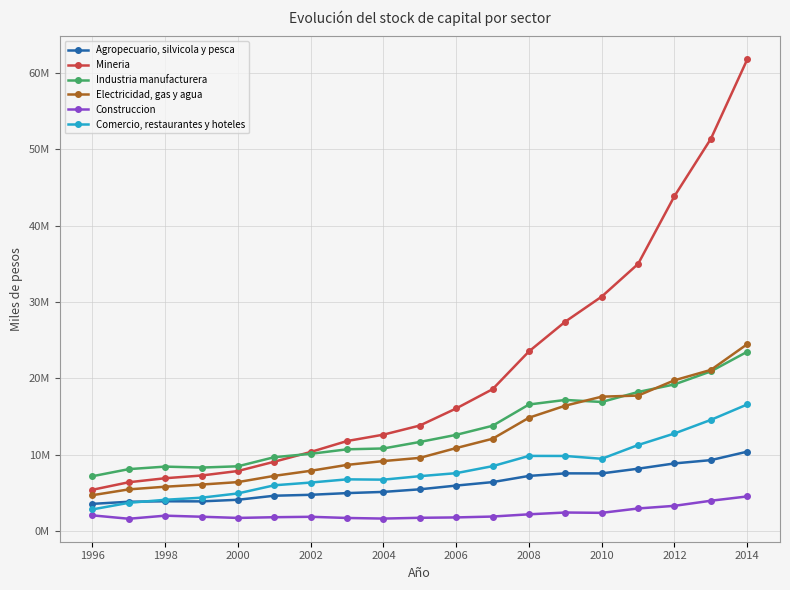

Does the chart have visible grid lines?

Yes